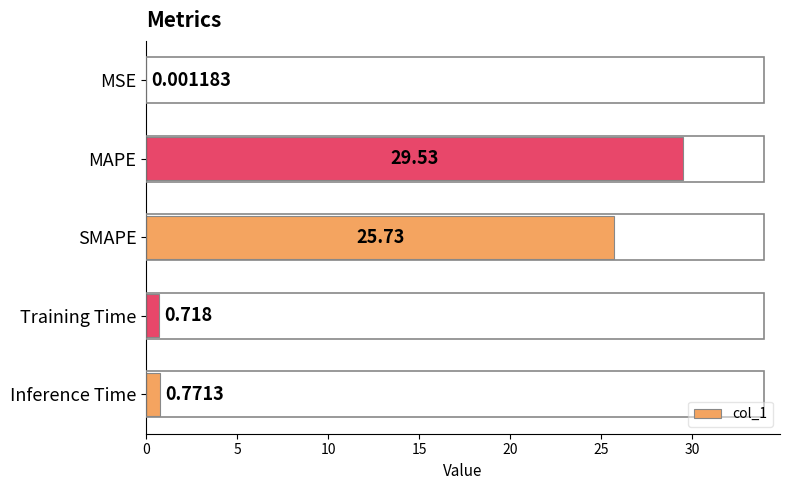

Which category has the highest value across all series?

MAPE